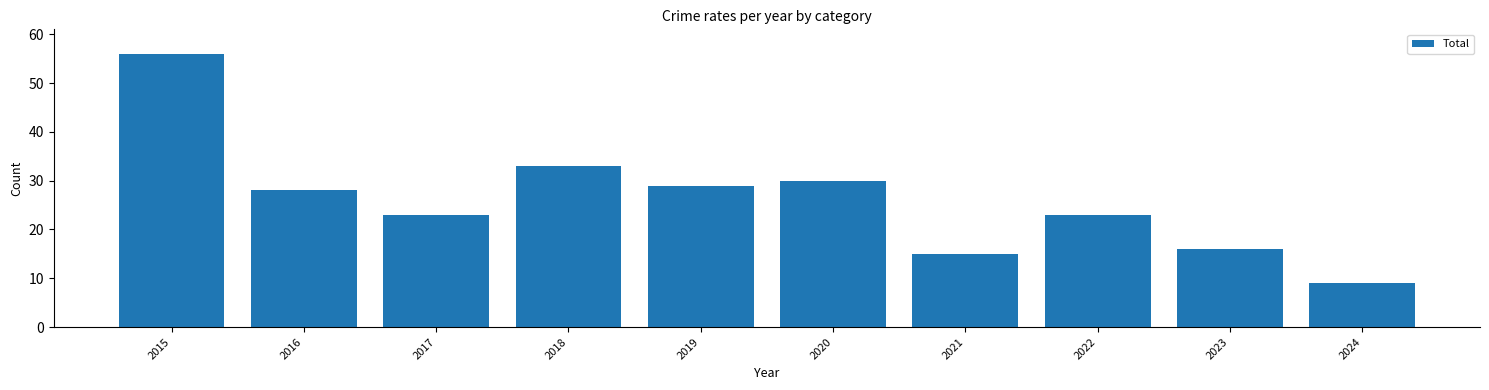

What is the ratio of the value at 2023 to the value at 2017?

0.7